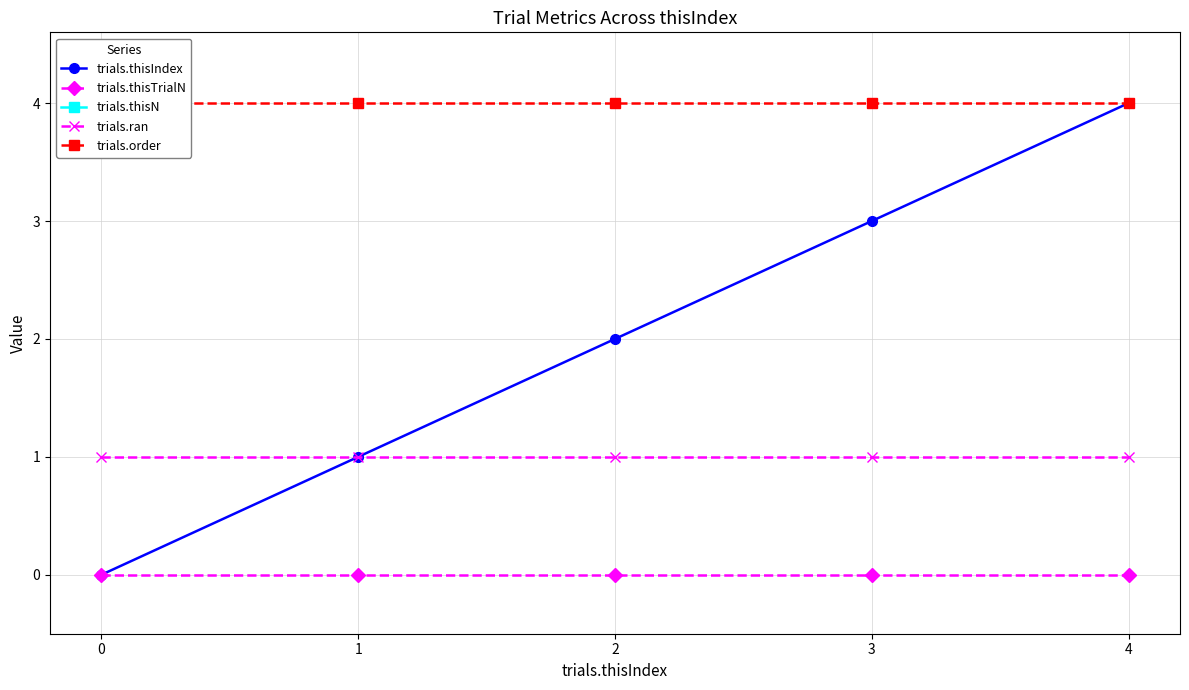

What is the spread (max minus min) of values at 0?

5